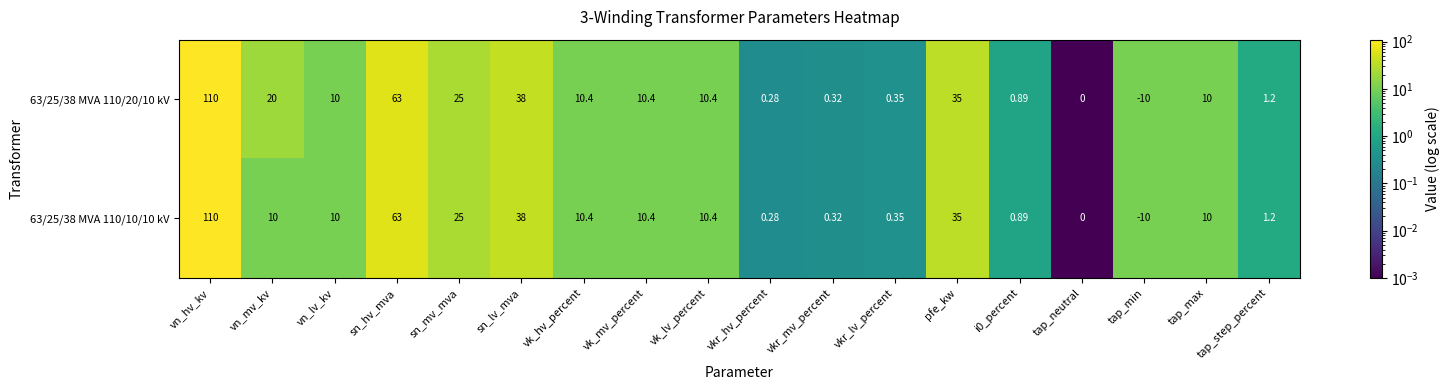

Where is 63/25/38 MVA 110/20/10 kV nearest to the value 50?

sn_lv_mva